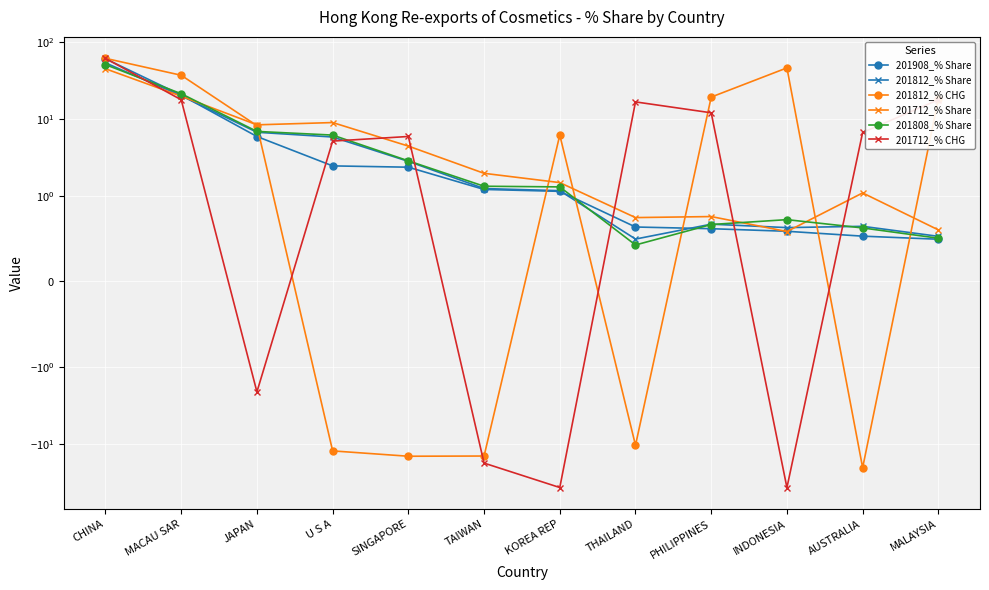

Reading left to right, what are all the values shown in this chart?

201908_% Share: 60.2	20.4	5.9	2.4	2.4	1.2	1.1	0.6	0.6	0.6	0.5	0.5
201812_% Share: 53.2	19.9	6.7	5.8	2.8	1.2	1.2	0.5	0.7	0.6	0.6	0.5
201812_% CHG: 61.0	36.8	8.2	-12.3	-14.4	-14.3	6.2	-10.4	19.2	45.9	-20.3	18.2
201712_% Share: 44.7	19.7	8.4	8.9	4.4	2.0	1.5	0.7	0.8	0.6	1.1	0.6
201808_% Share: 50.5	21.2	6.9	6.2	2.8	1.3	1.3	0.4	0.7	0.7	0.6	0.5
201712_% CHG: 60.9	17.7	-2.1	5.1	5.9	-17.7	-36.7	16.6	12.0	-36.8	6.6	17.7